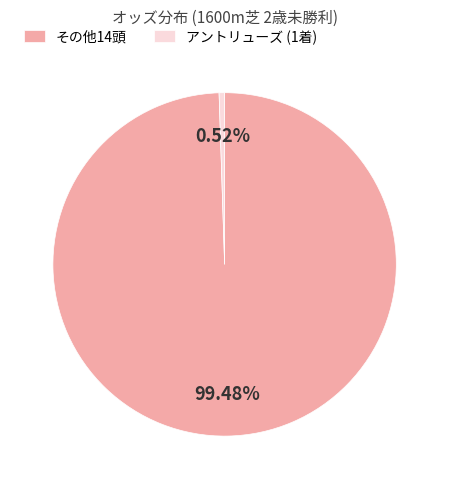

Is the sum of アントリューズ (1着) and その他14頭 greater than half?

Yes